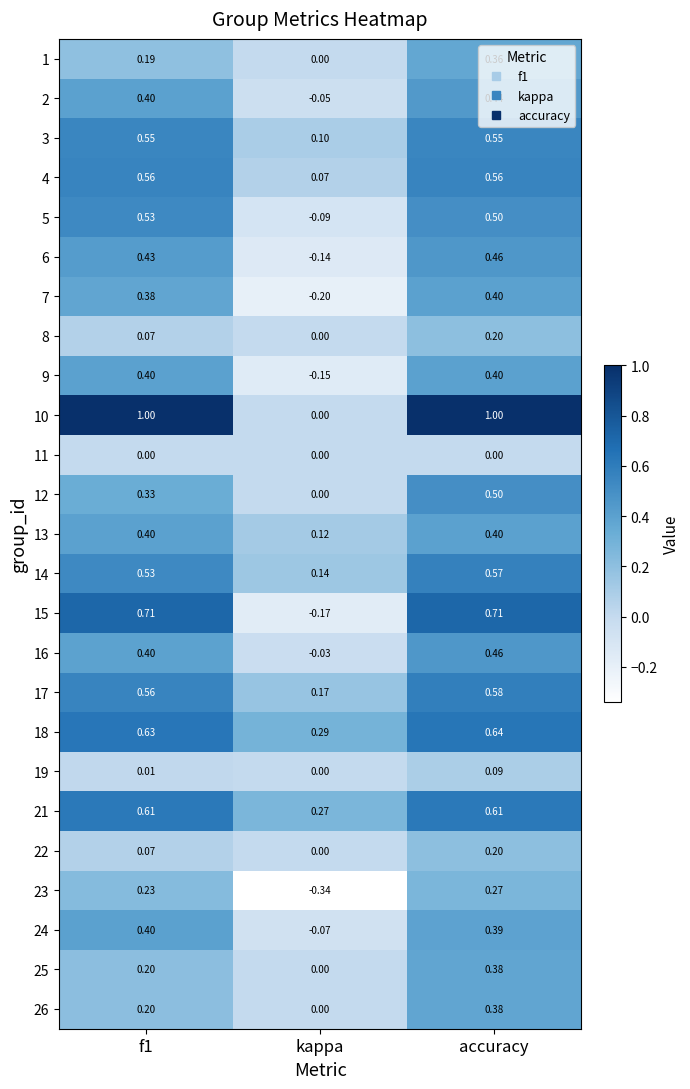

At which category does the chart reach its minimum across all series?

kappa